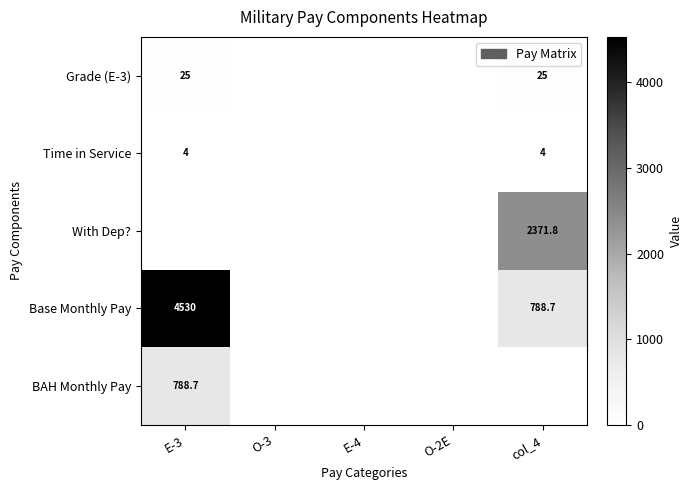

Between E-3 and col_4, which is larger?

E-3